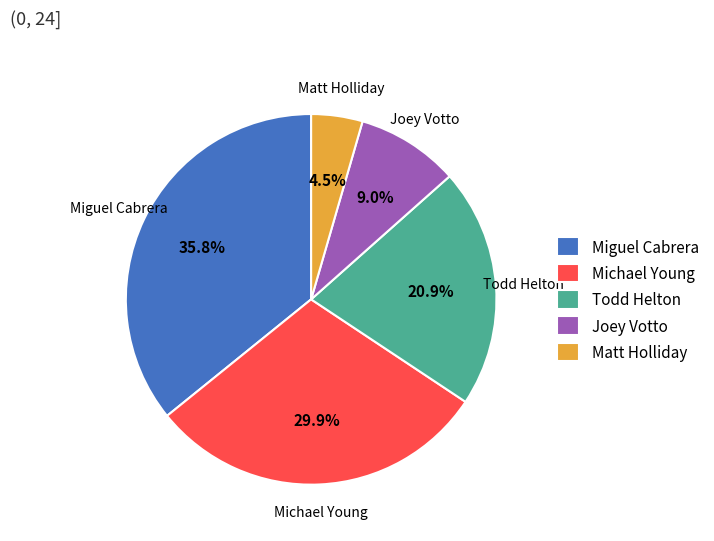

Approximately how many times larger is the value at Michael Young compared to Miguel Cabrera?

0.8